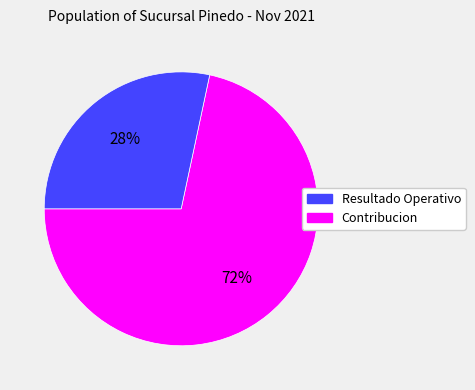

To the nearest percent, what is the average slice percentage?

50%